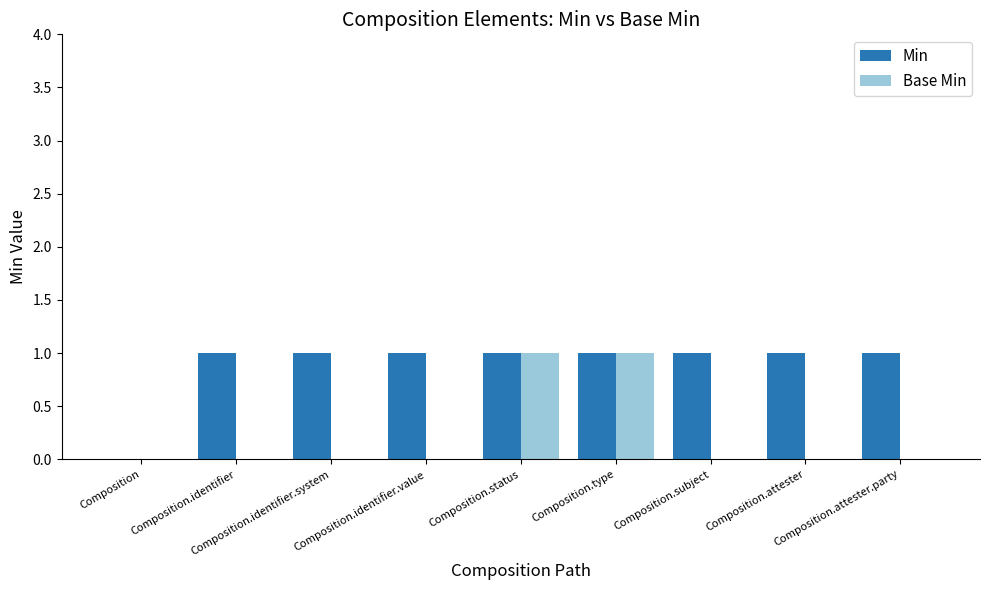

Which series has the largest total across all categories?

Min